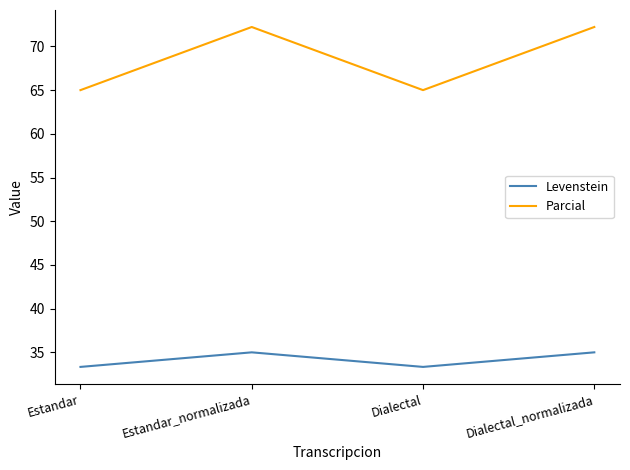

Reading left to right, transcribe all the data shown in this chart.

Levenstein: 33.3	35.0	33.3	35.0
Parcial: 65.0	72.2	65.0	72.2